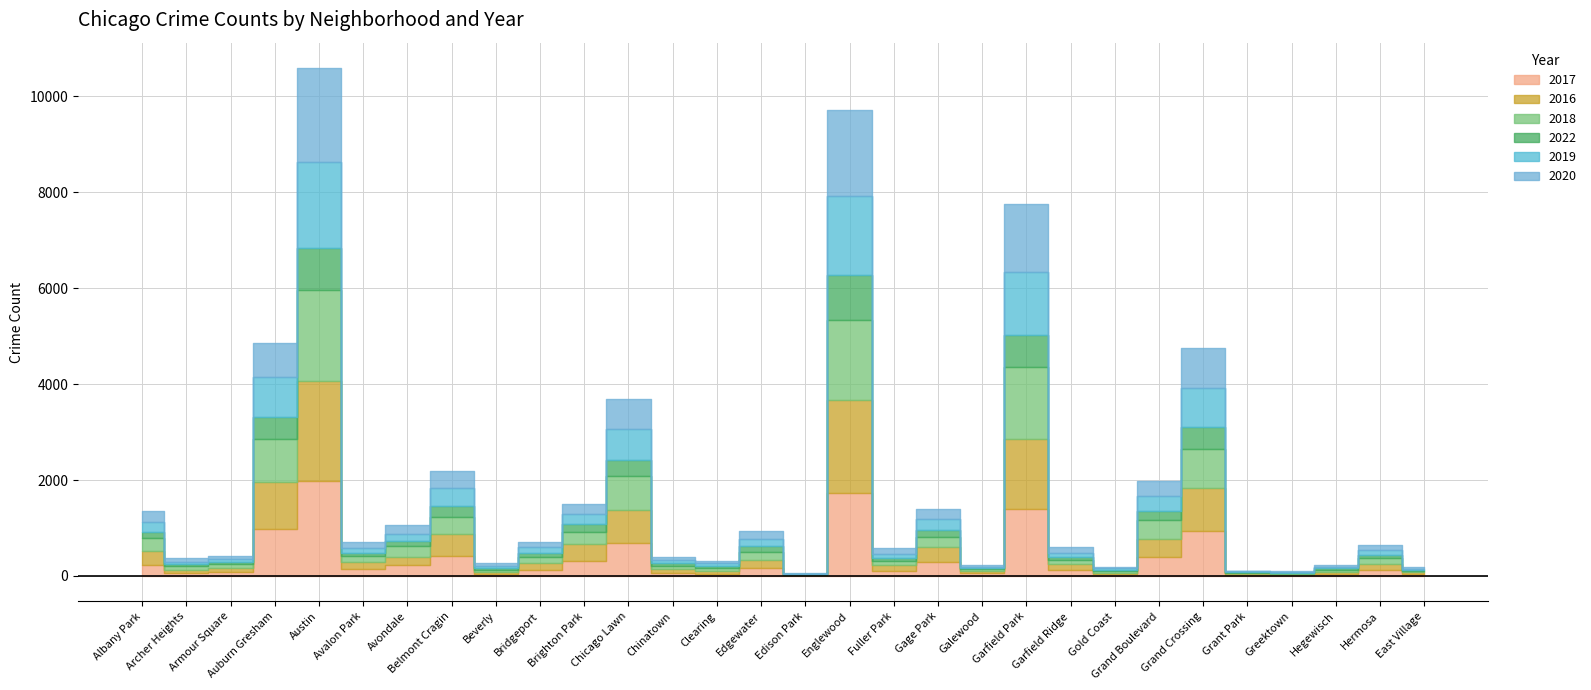

True or false: 2018 has a value of 164 at Edgewater.

True